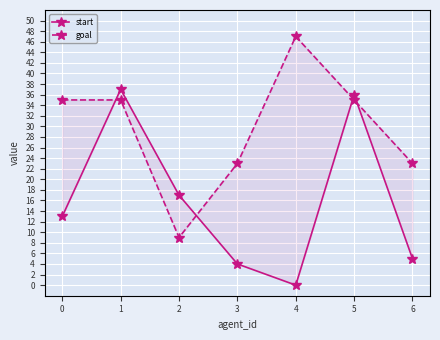

True or false: goal has more than 2 interior local peaks.

False